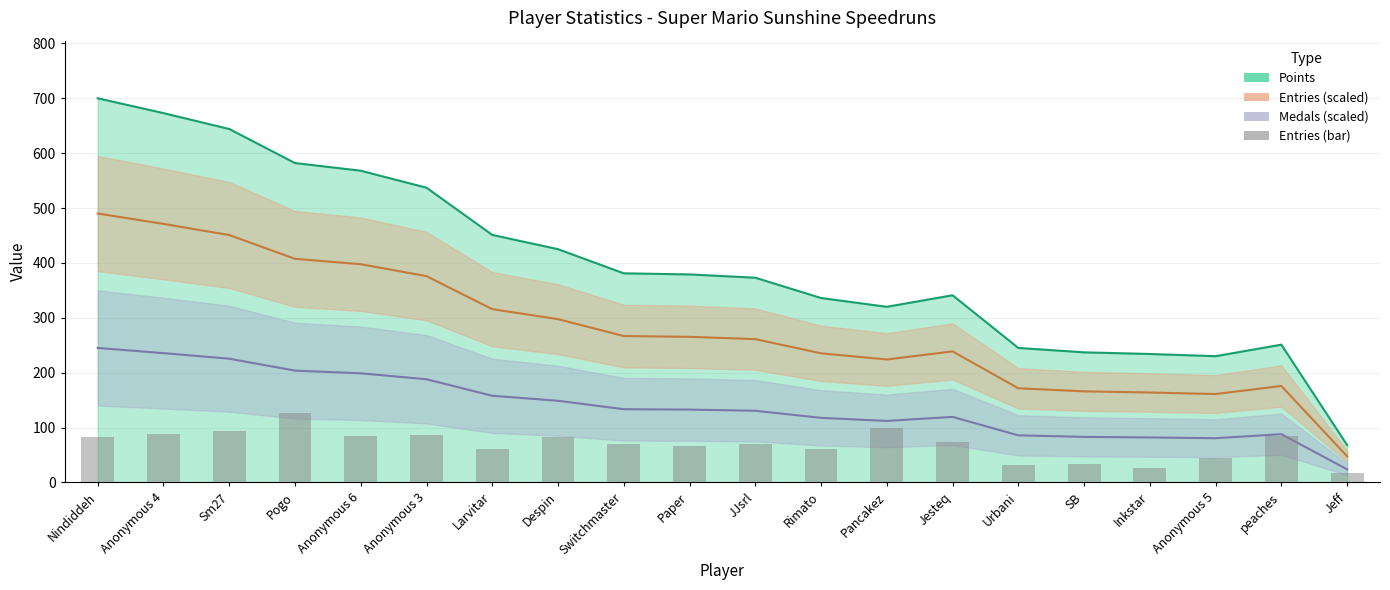

Reading left to right, transcribe all the data shown in this chart.

82.0	88.0	94.0	126.0	84.0	86.0	60.0	82.0	70.0	66.0	70.0	60.0	100.0	74.0	32.0	34.0	26.0	44.0	84.0	18.0